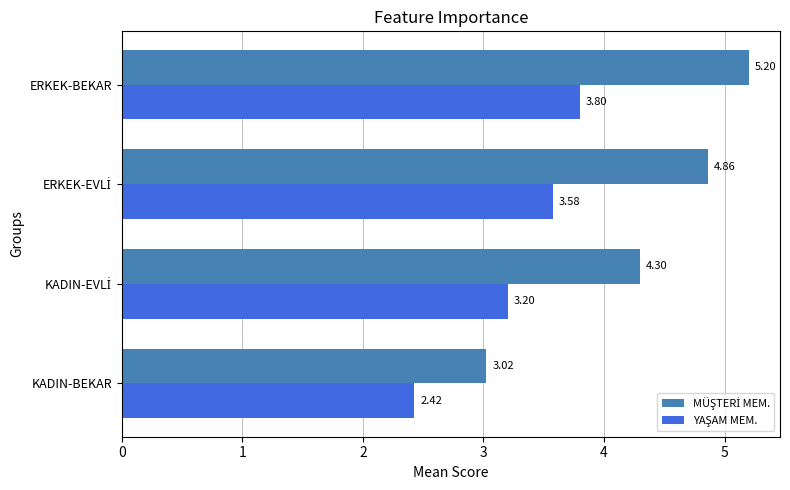

How many data points does each series have?

4